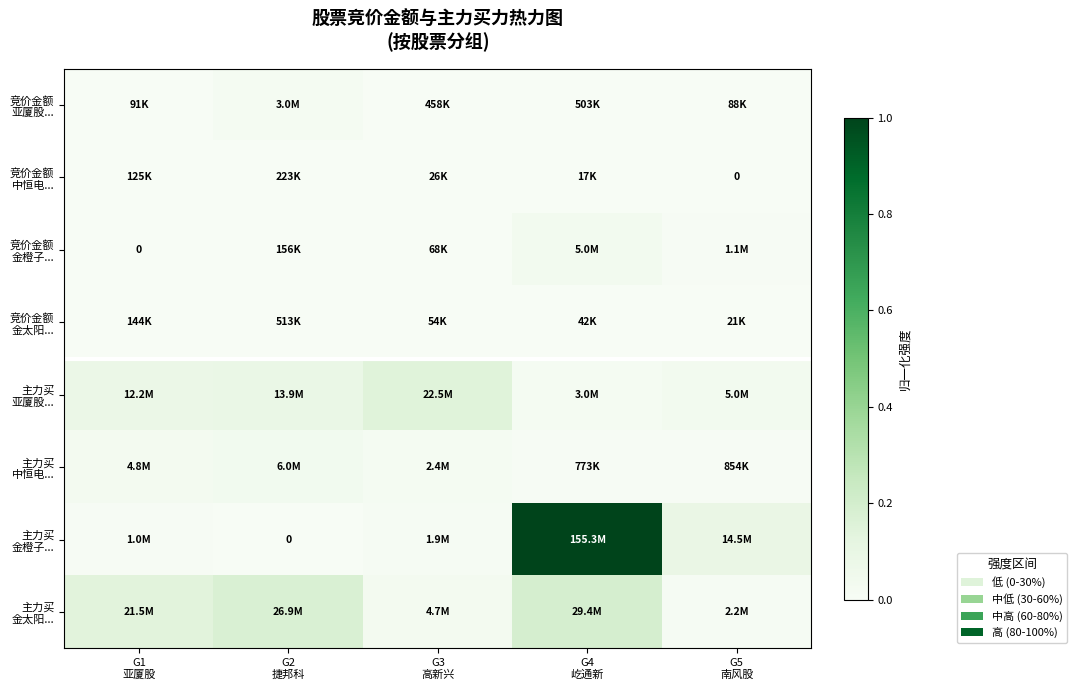

What is the spread (max minus min) of values at G5
南风股?

0.1